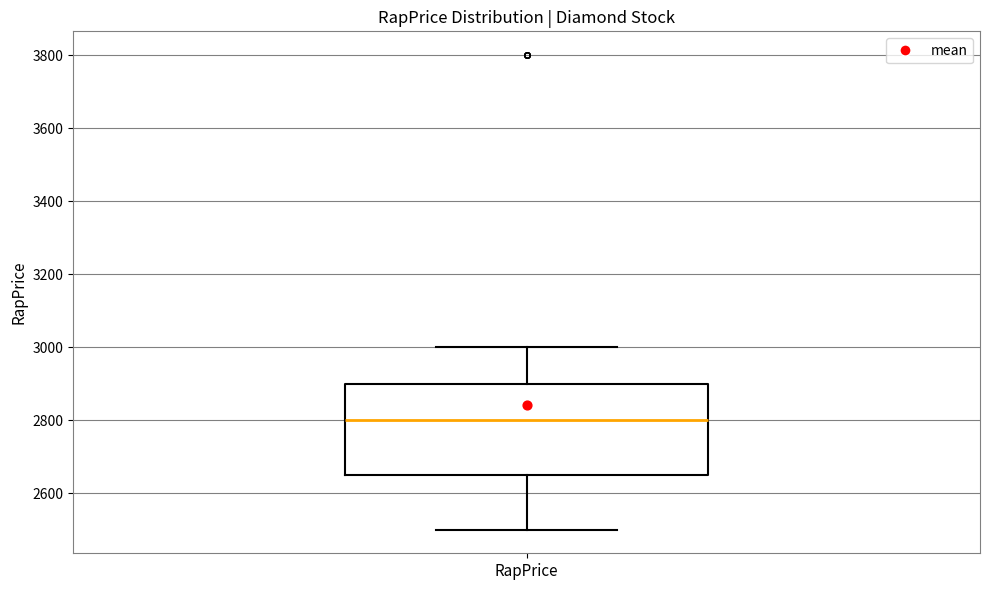

Where does the median line of the box for RapPrice sit on the y-axis? The values are not printed on the chart, so give them approximately, as read against the axis.

2800